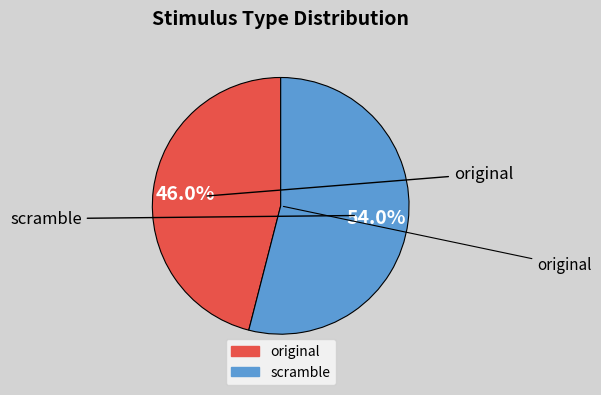

How many slices are in this pie chart?

2